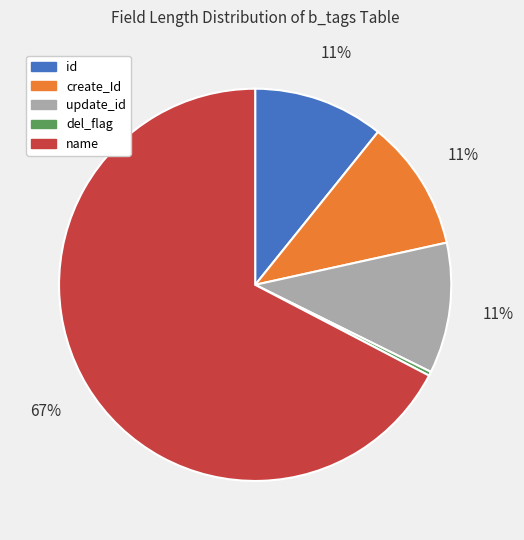

What percentage is the id slice, to the nearest percent?

11%